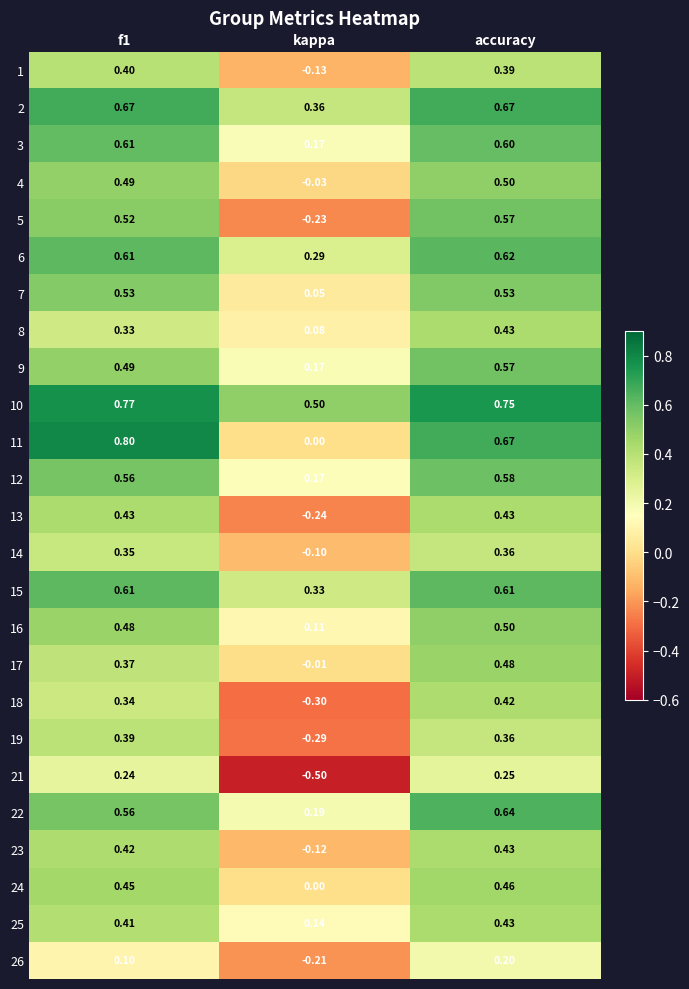

At how many categories does at least one series exceed 0?

3